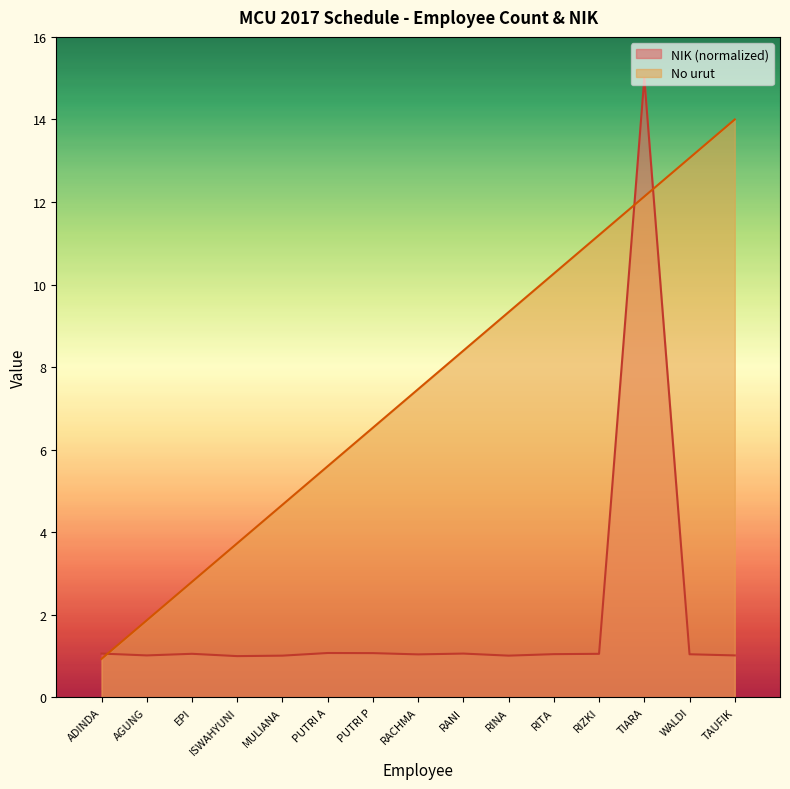

Which series has the largest total across all categories?

No urut